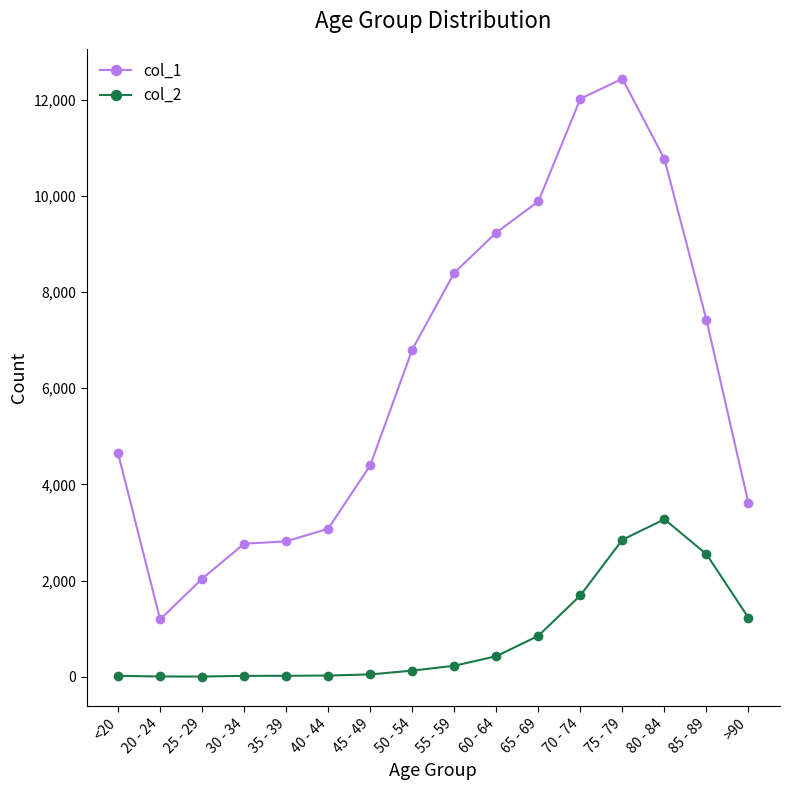

How many data points does each series have?

16